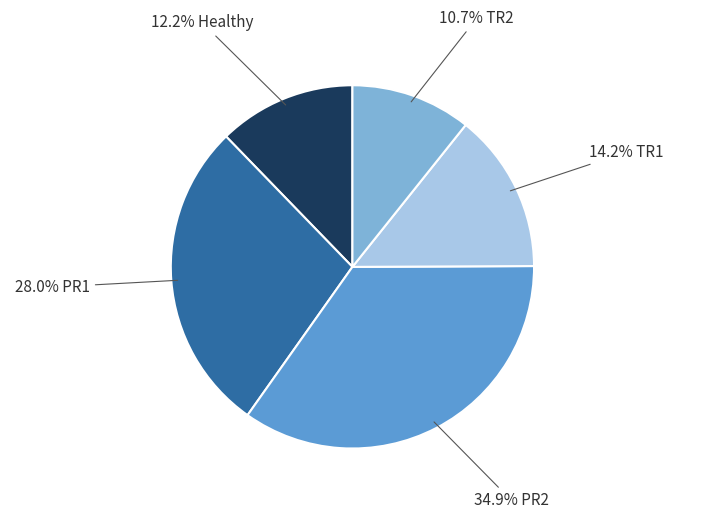

Is there any slice that represents more than half of the pie?

No